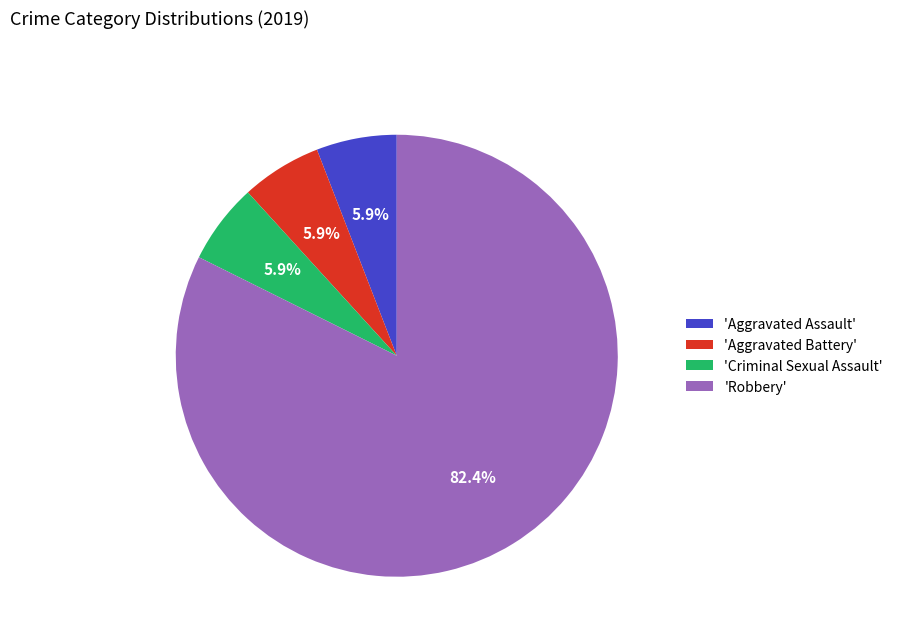

What is the largest slice in the pie chart?

'Robbery'